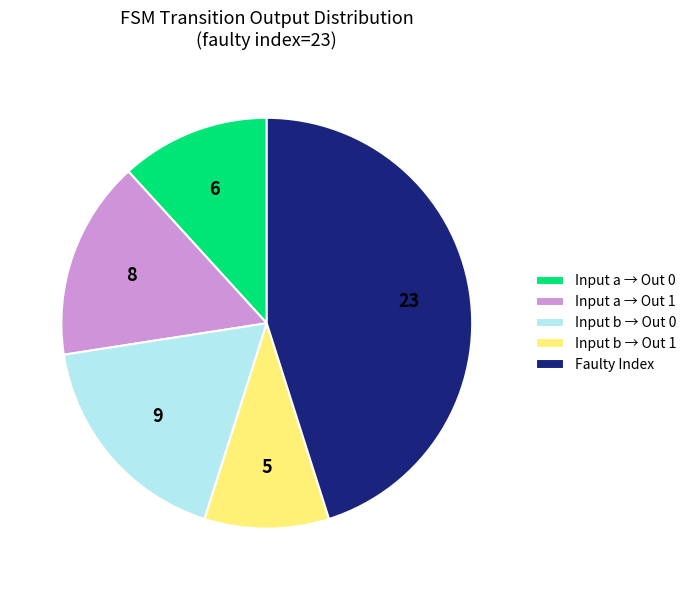

Count the number of slices in the pie.

5